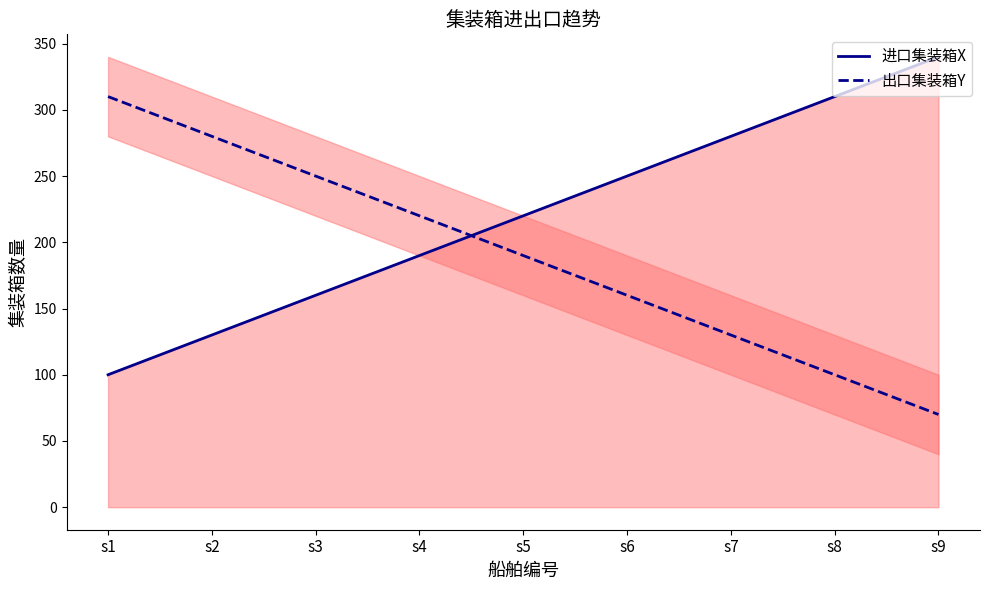

Which label corresponds to the largest value in the chart?

s9